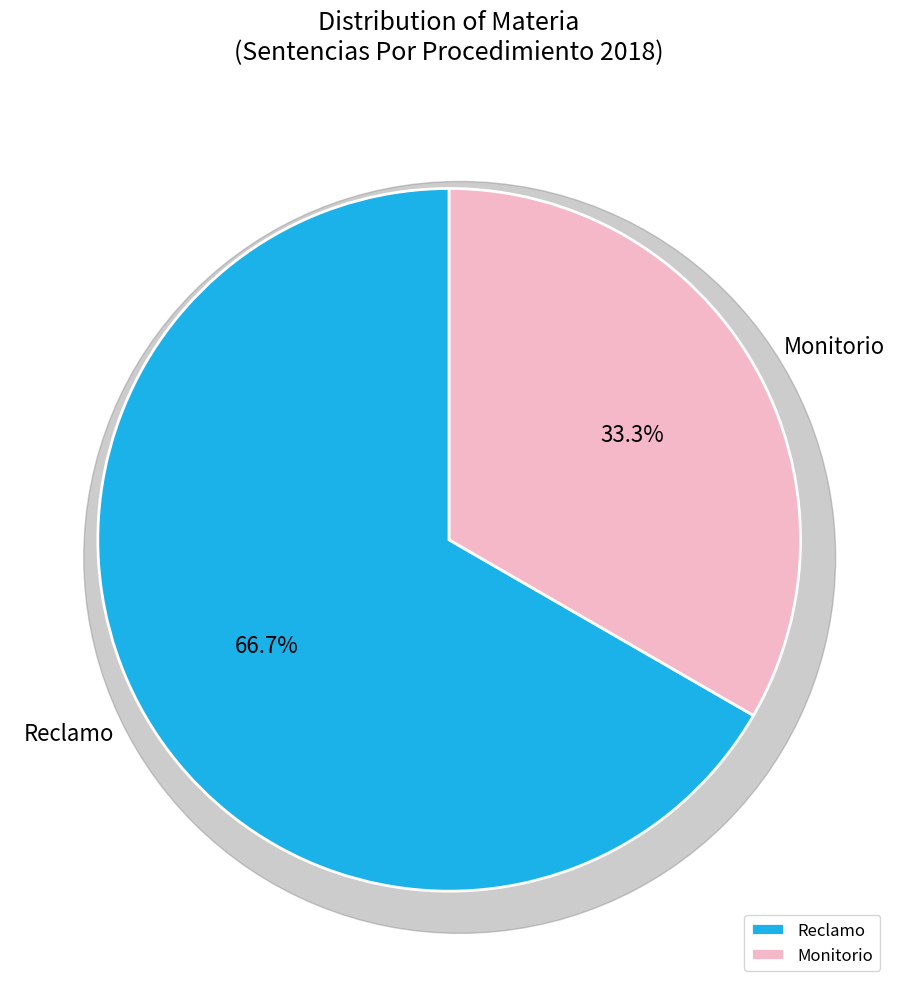

True or false: Reclamo accounts for 67% of the total.

True